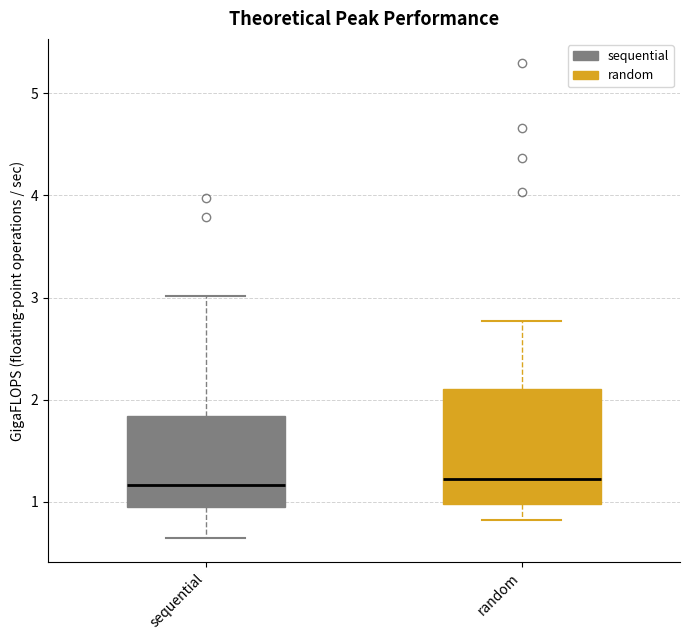

Reading left to right, transcribe this box plot: for each box, give where its median line is, the range the box spans, and where its two whiskers end, as read against the y-axis. The values are not printed on the chart, so give them approximately, as read against the axis.

sequential: median 1.2, box 1.0 to 1.8, whiskers 0.6 to 3.0
random: median 1.2, box 1.0 to 2.1, whiskers 0.8 to 2.8